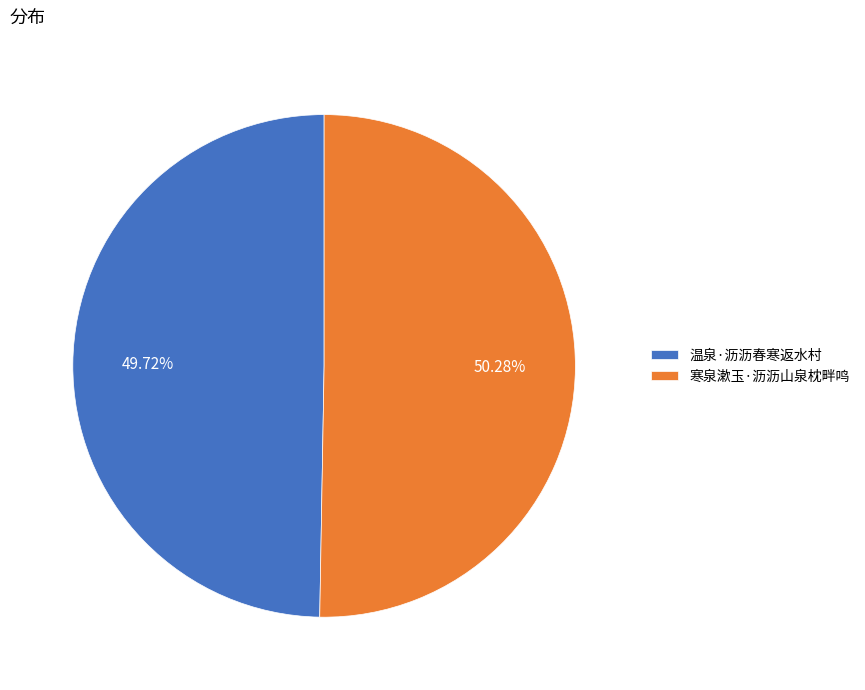

How many slices are in this pie chart?

2